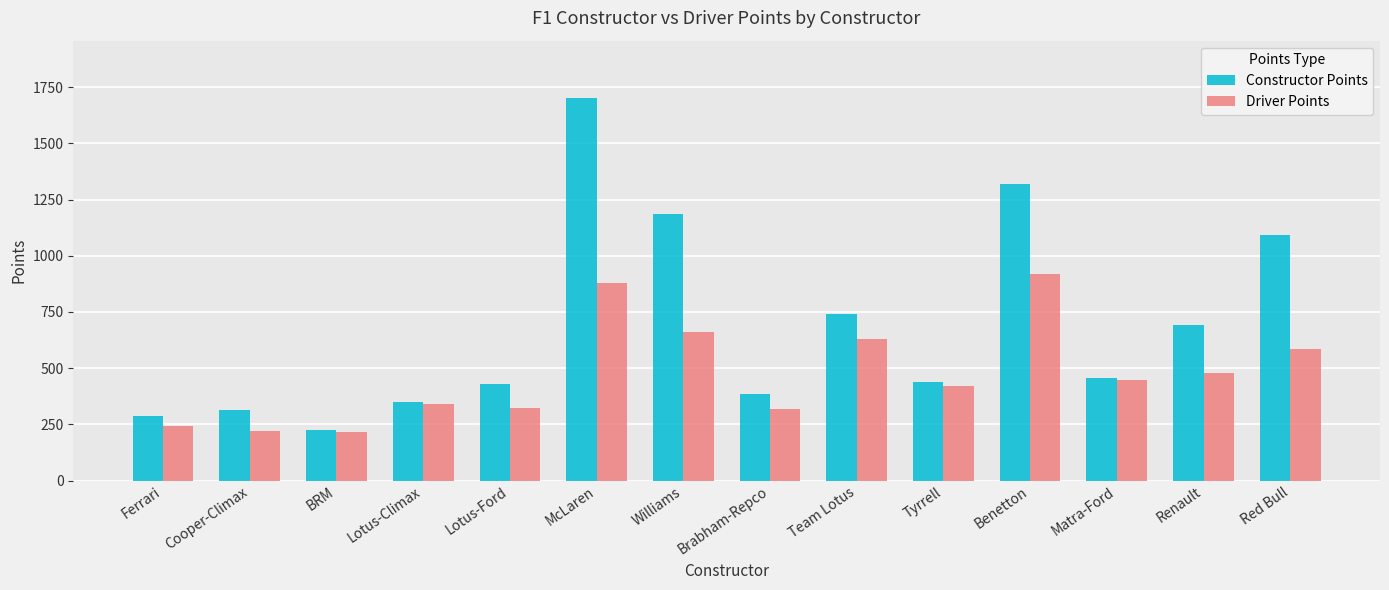

At which label does Constructor Points reach its minimum?

BRM